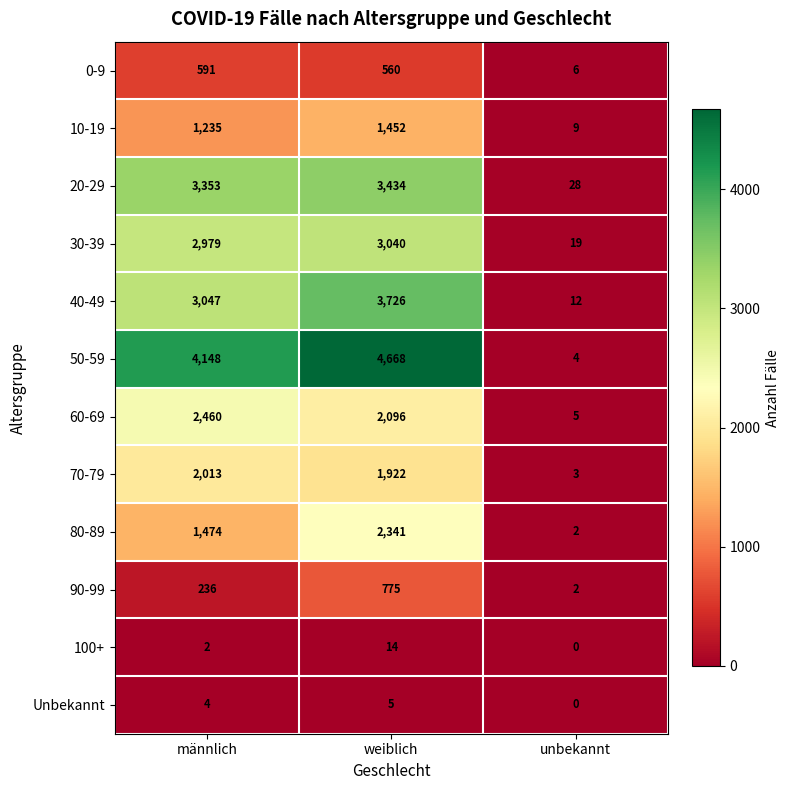

At how many categories does at least one series exceed 2442?

2